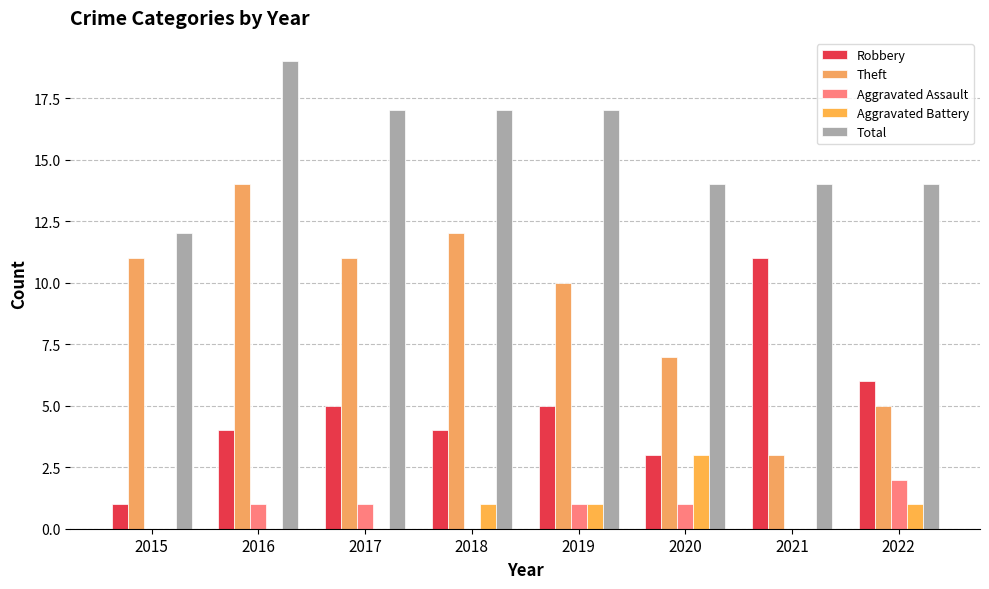

Are the bars horizontal?

No